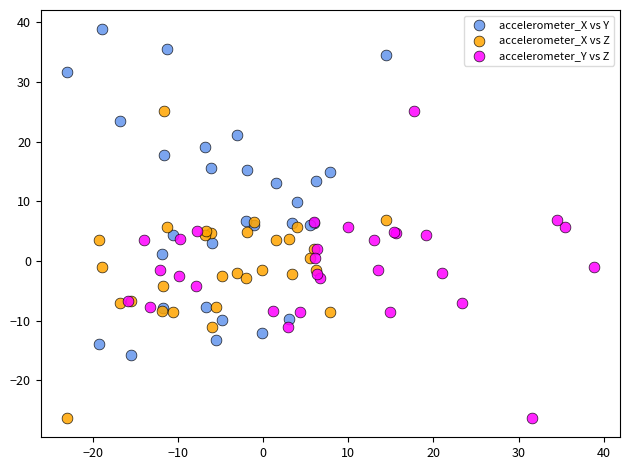

Which series has the largest Y range (max minus min)?

accelerometer_X vs Y